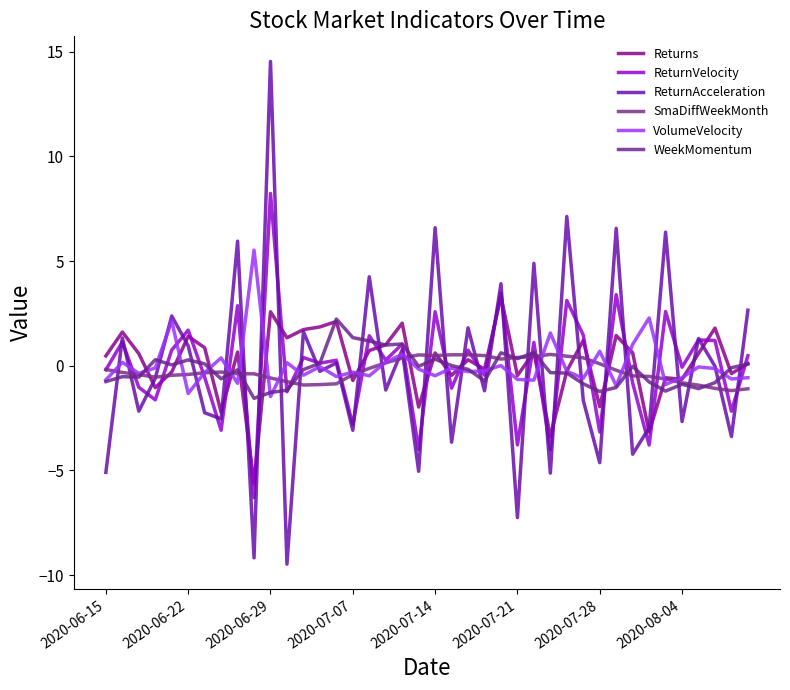

How many interior local valleys does the Returns series have?

14